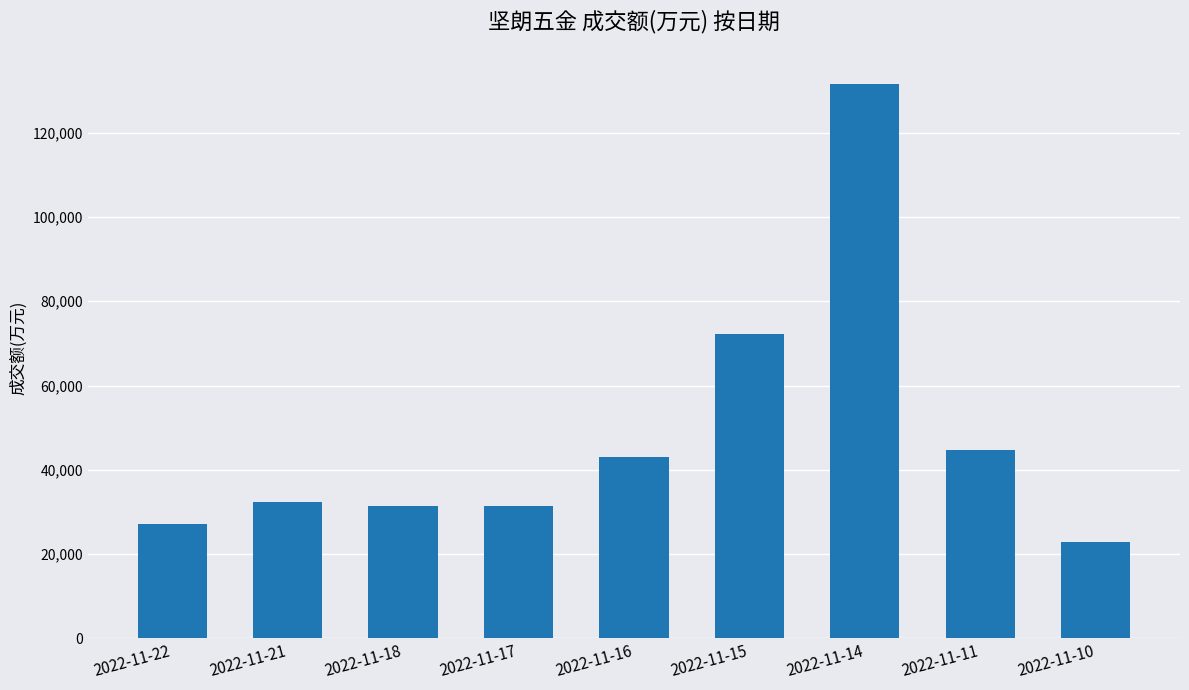

What is the average value?

48519